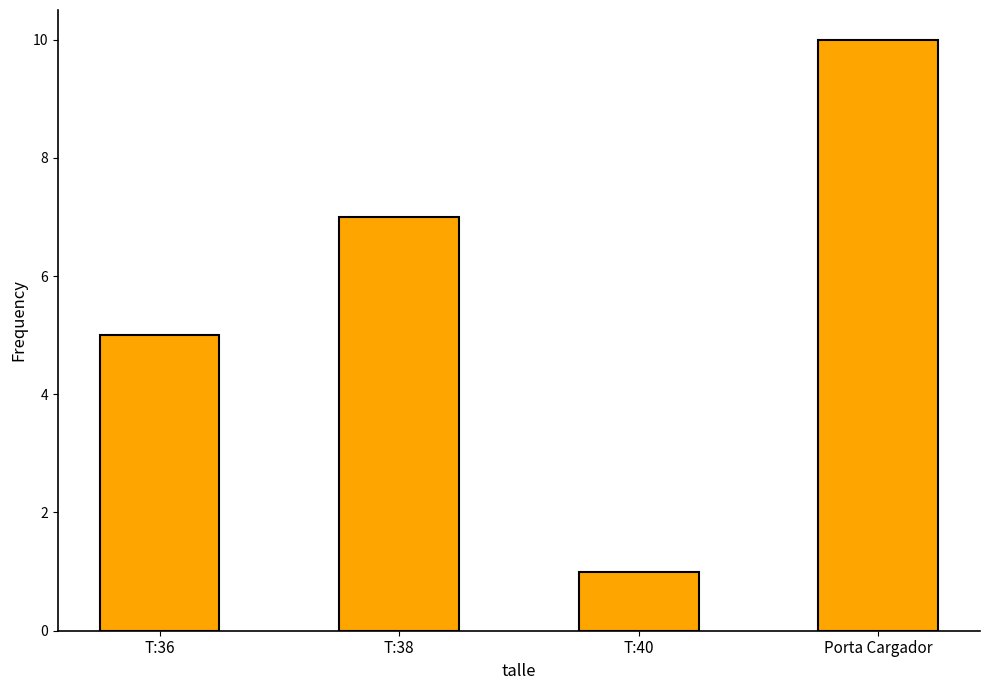

What is the ratio of the value at T:36 to the value at T:40?

5.0